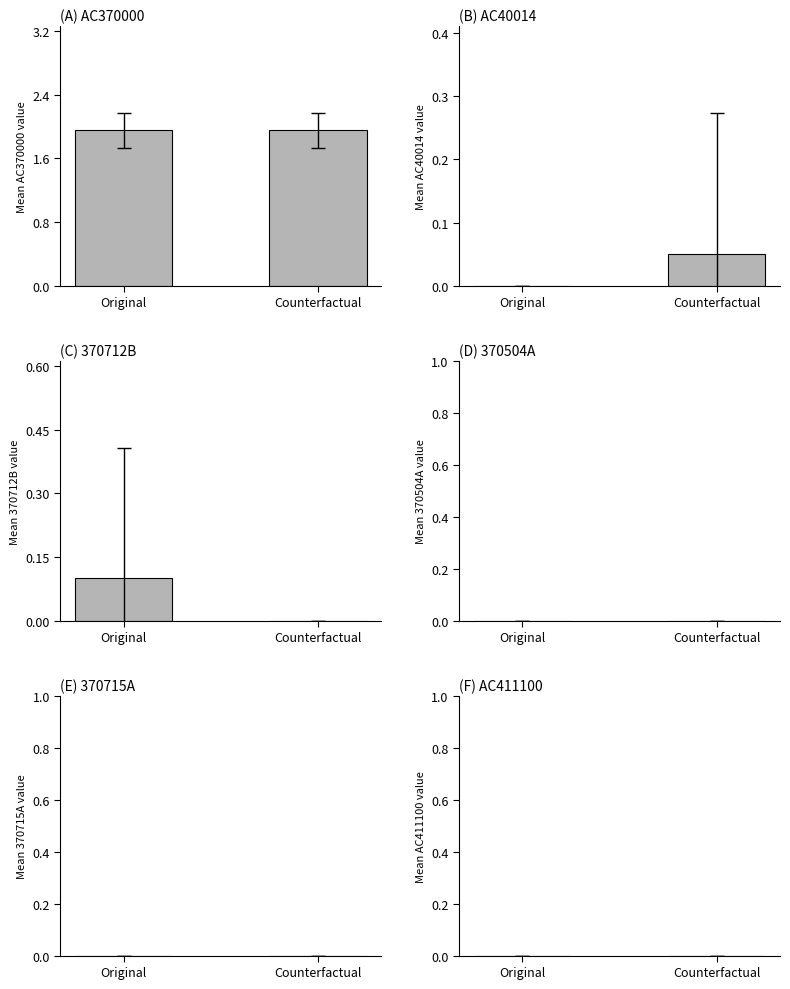

Reading left to right, what are all the values shown in this chart?

AC370000: Original=1.9	Counterfactual=1.9
AC40014: Original=0.0	Counterfactual=0.1
370712B: Original=0.1	Counterfactual=0.0
370504A: Original=0.0	Counterfactual=0.0
370715A: Original=0.0	Counterfactual=0.0
AC411100: Original=0.0	Counterfactual=0.0